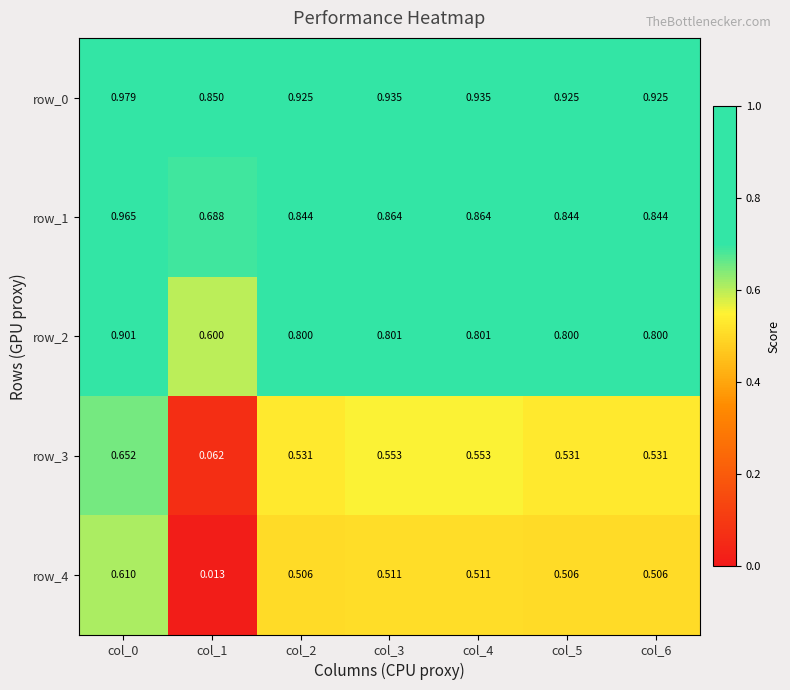

What is the sum of the row_2 values at col_3 and col_0?

1.7